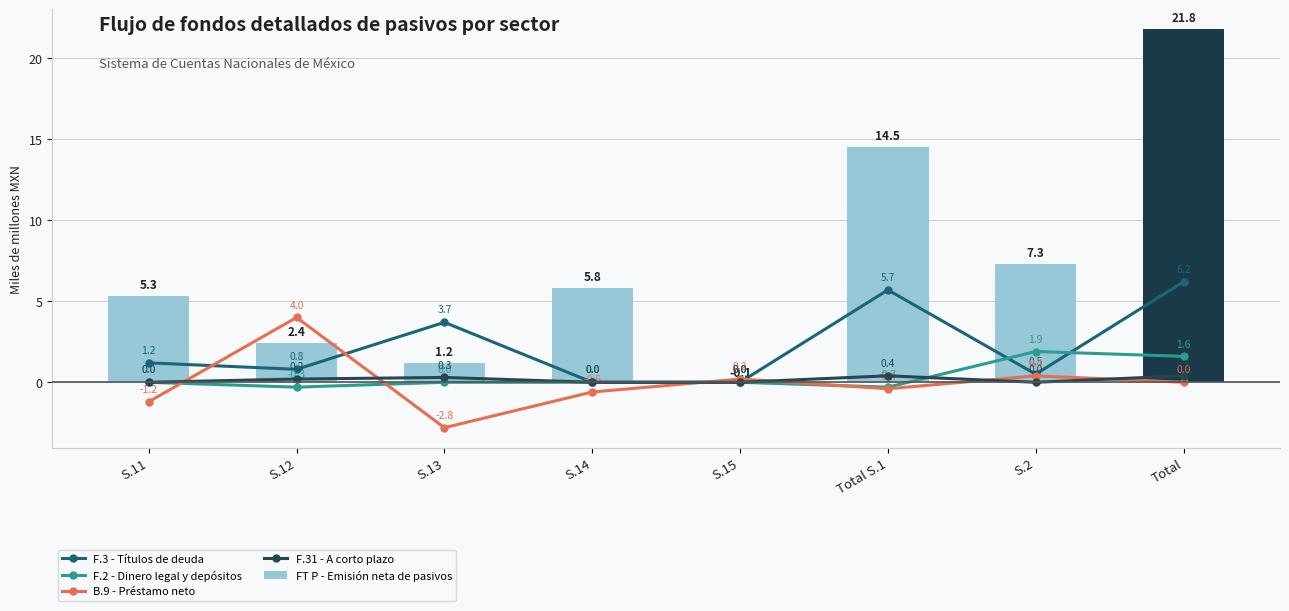

Which category has the lowest value across all series?

S.13